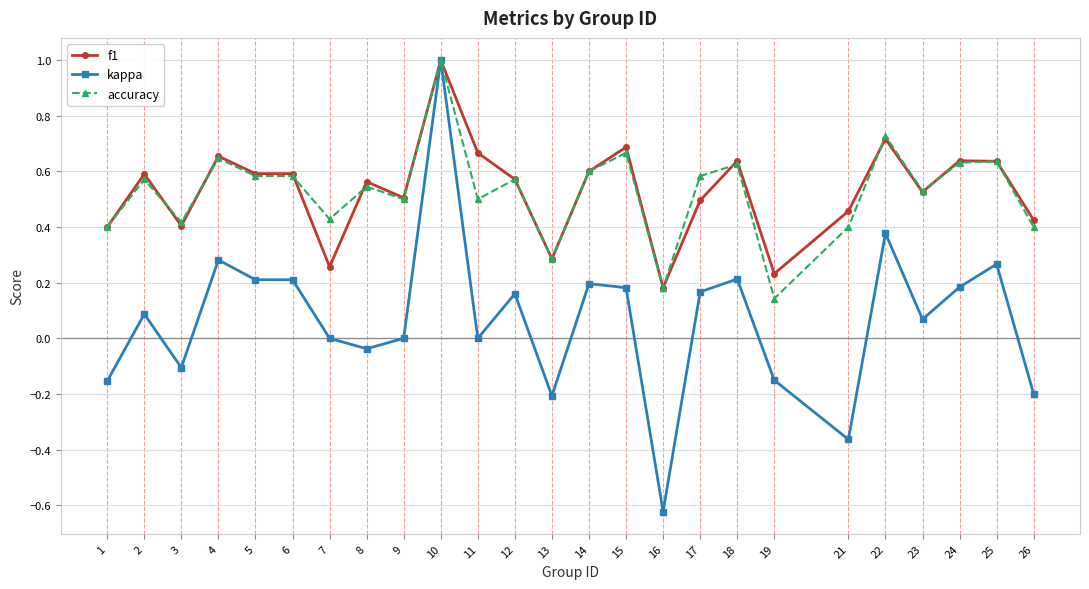

At which label does kappa reach its minimum?

16